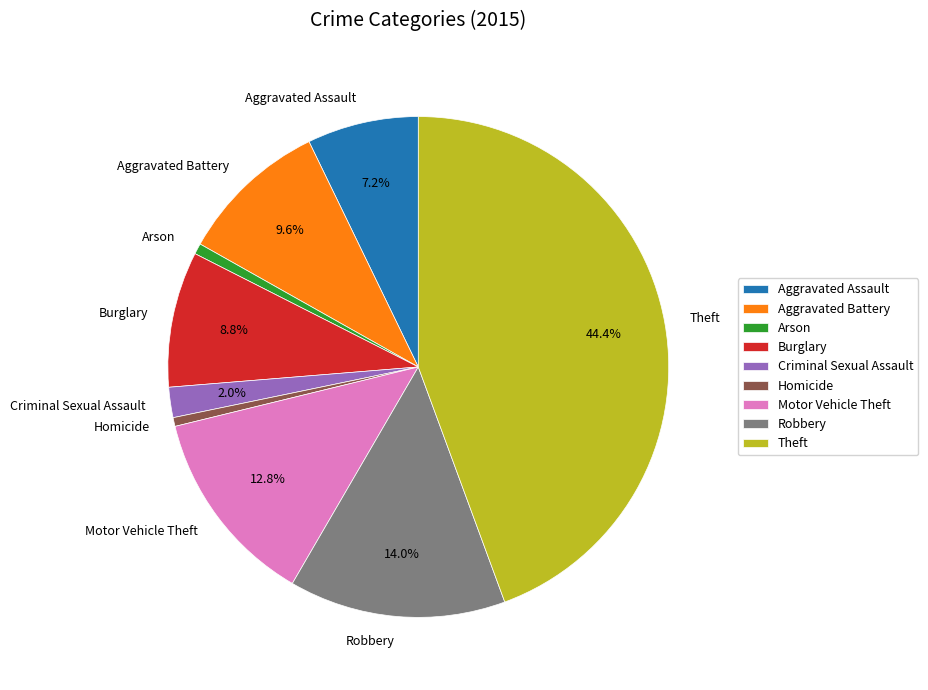

What percentage is the Aggravated Battery slice, to the nearest percent?

10%